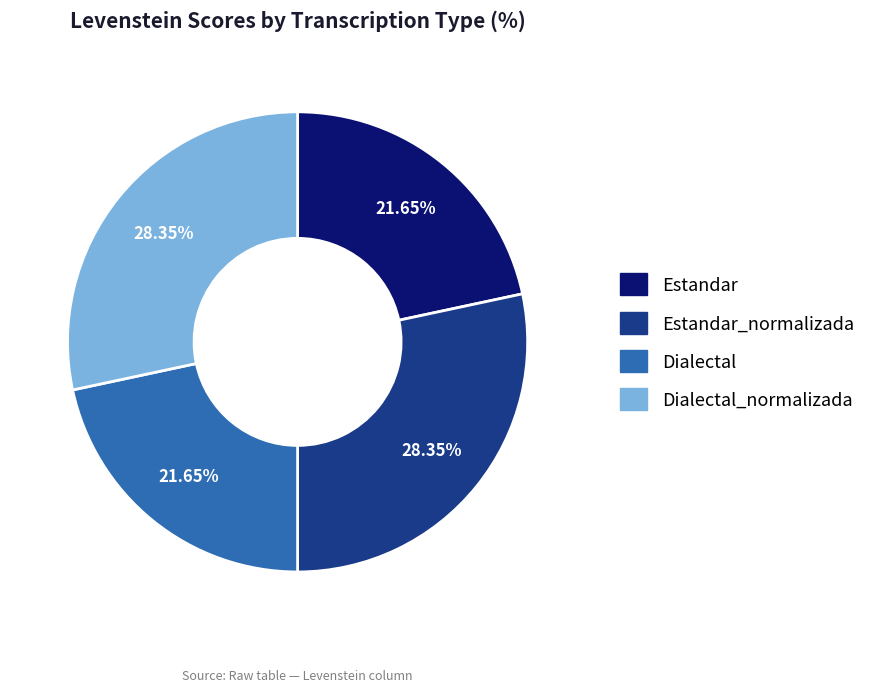

Which has a higher value, Estandar_normalizada or Estandar?

Estandar_normalizada